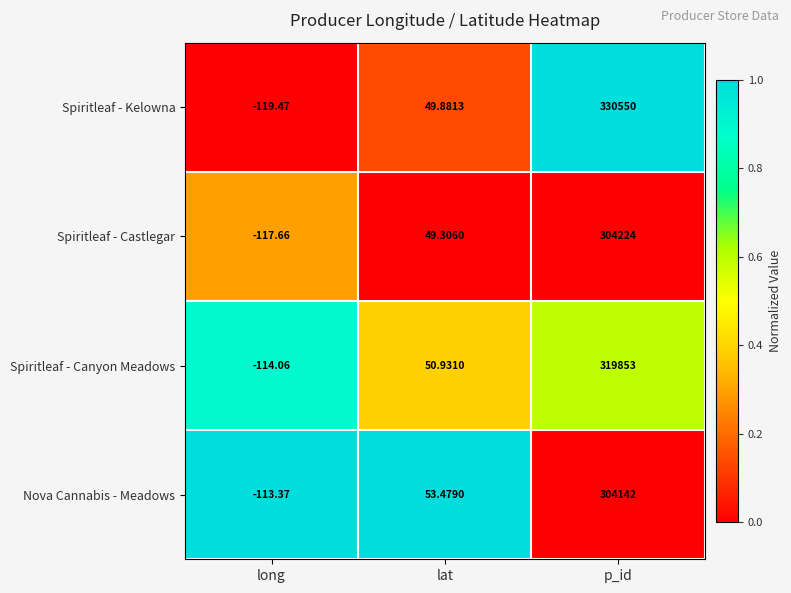

At which category does the chart reach its minimum across all series?

long